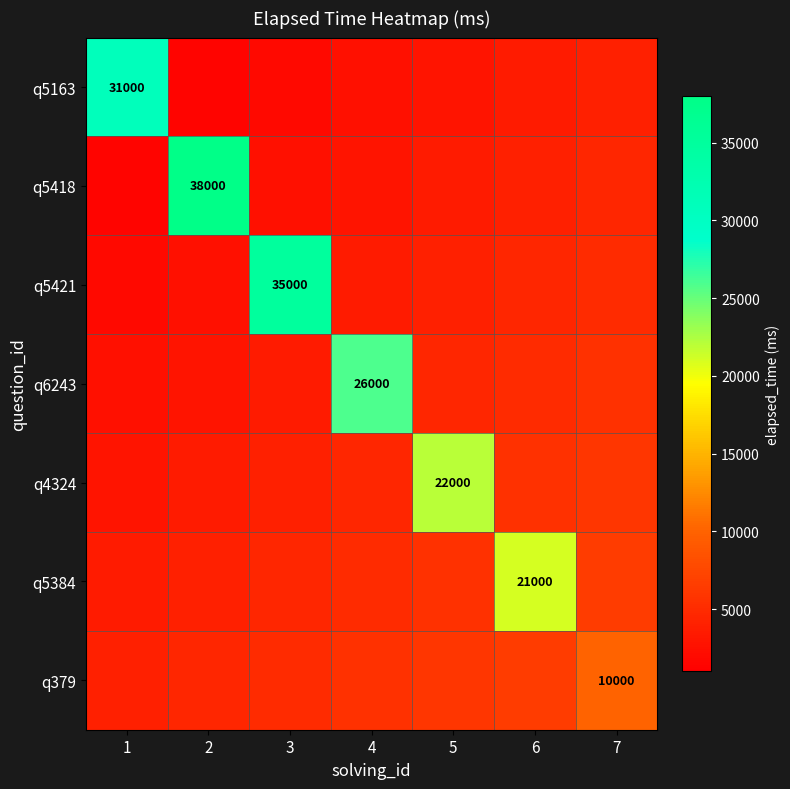

True or false: q5384 has a value of 21000 at 6.

True